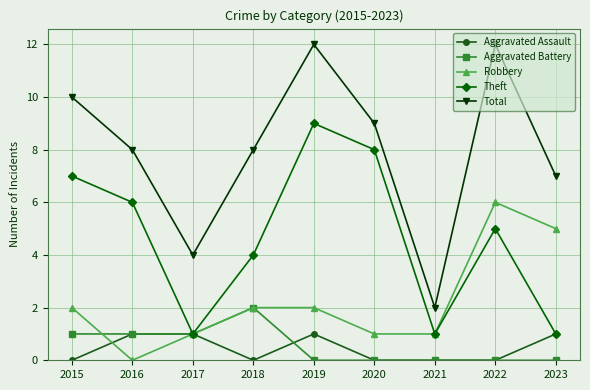

In Theft, how many points are lower than both neighbors (excluding endpoints)?

2